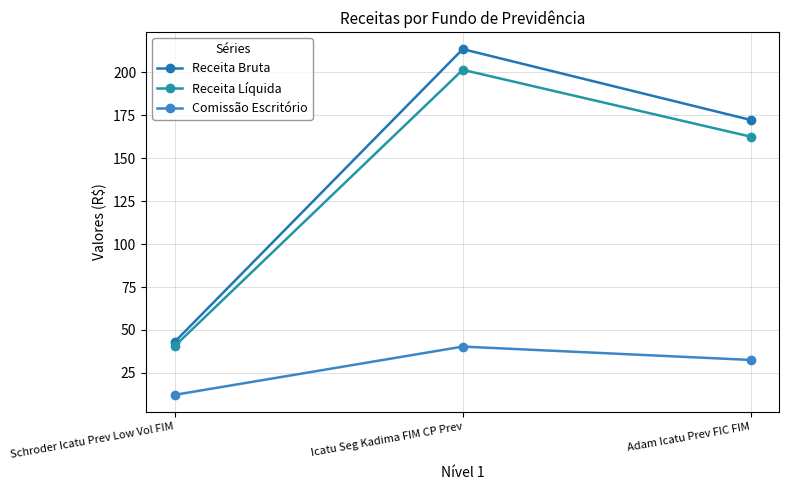

Which series has the largest range (max minus min)?

Receita Bruta